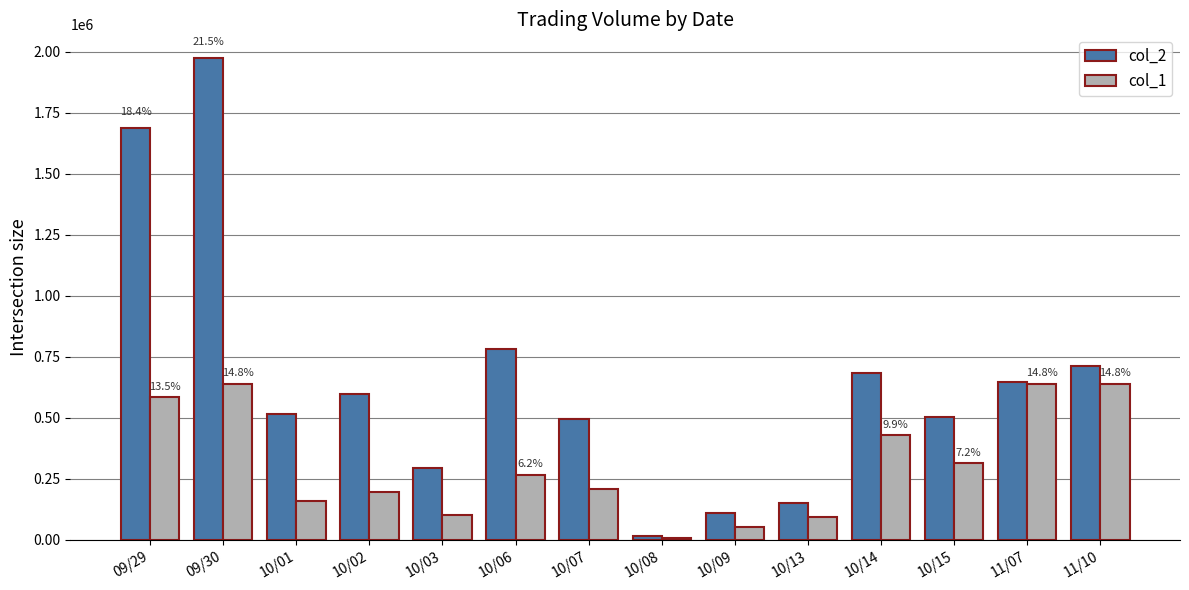

Which category has the highest value across all series?

09/30